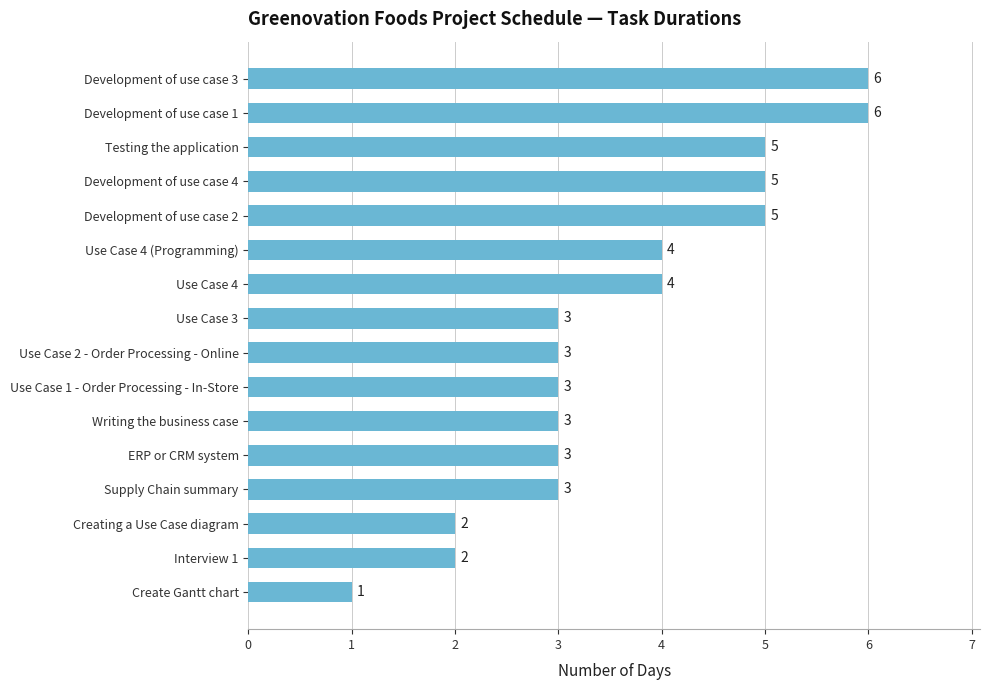

How many values are between 3 and 5?

11